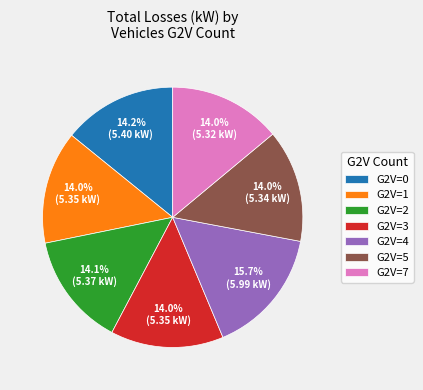

Which category has the biggest portion of the pie?

G2V=4